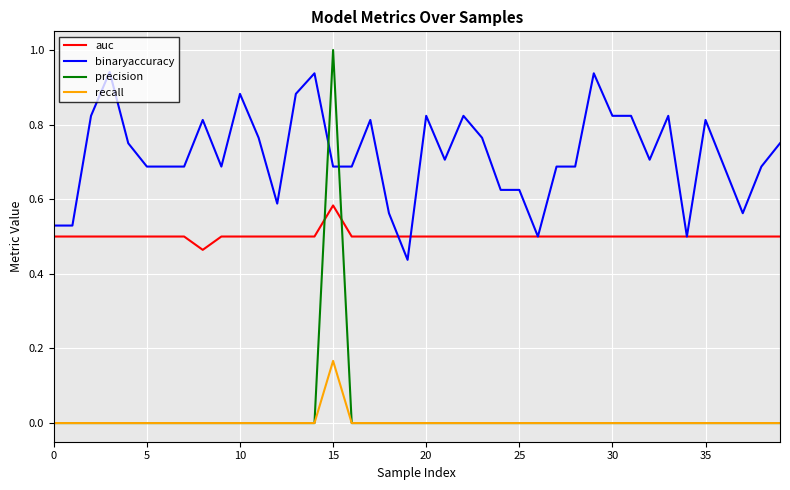

Which series has the largest total across all categories?

binaryaccuracy